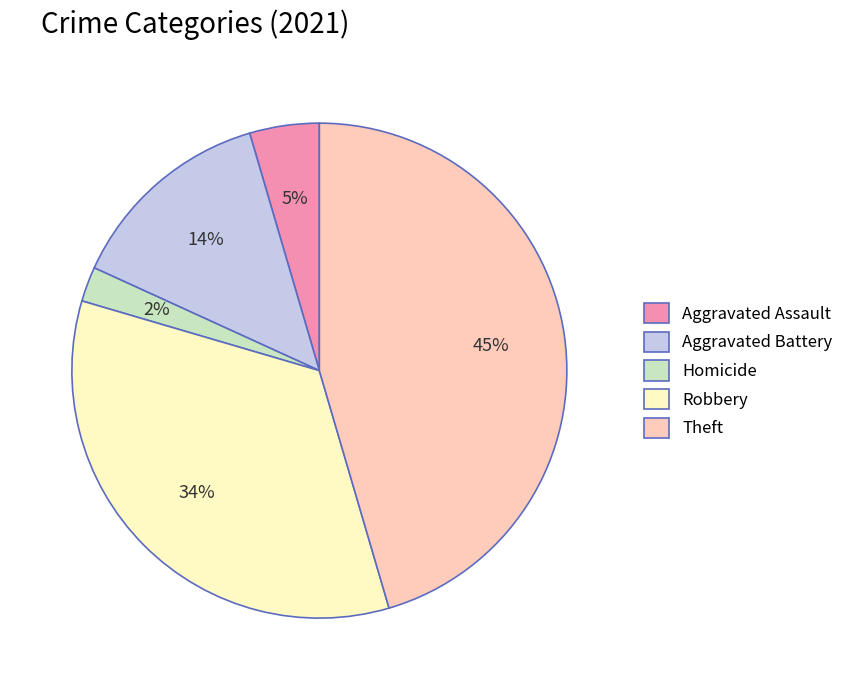

Is it true that Homicide is 15% of the pie?

False